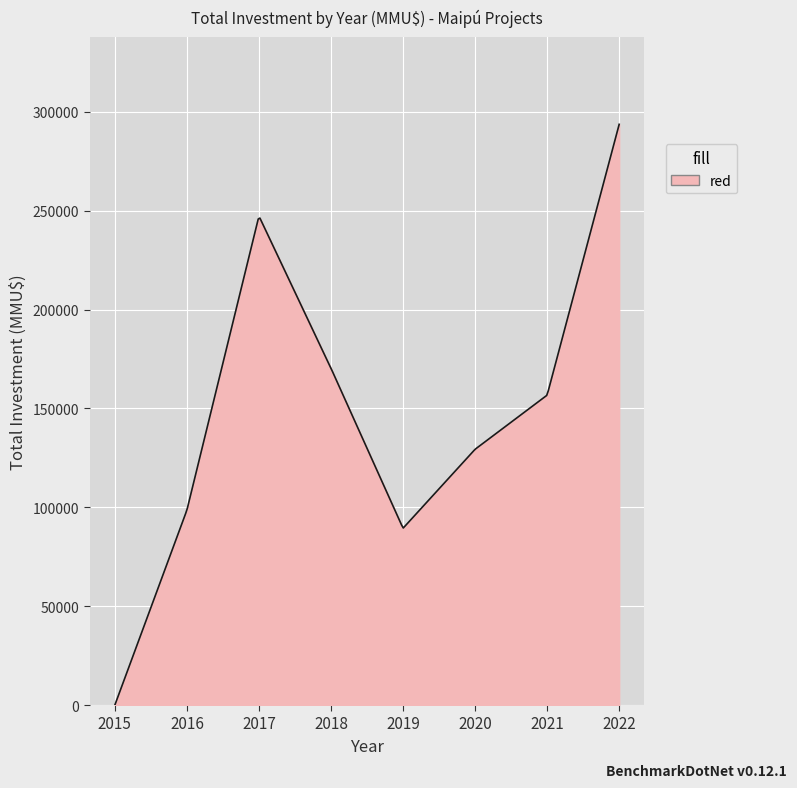

What is the difference between the maximum and minimum values?

293749.0